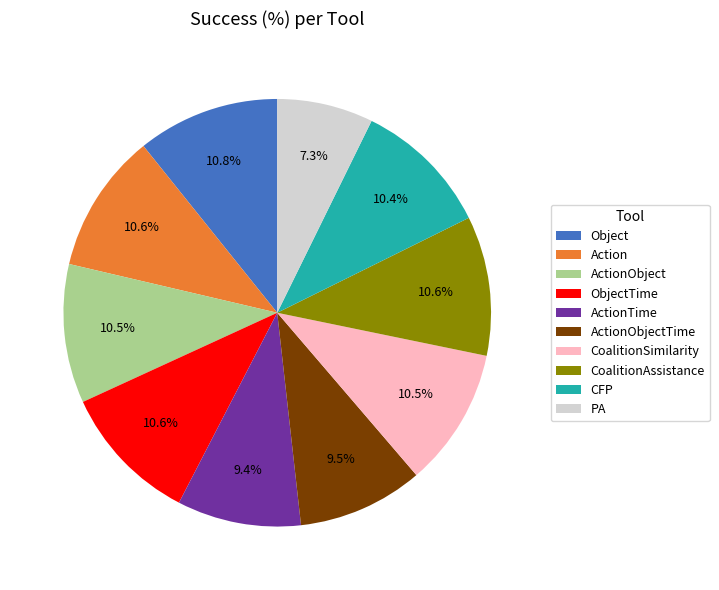

To the nearest percent, what is the average slice percentage?

10%